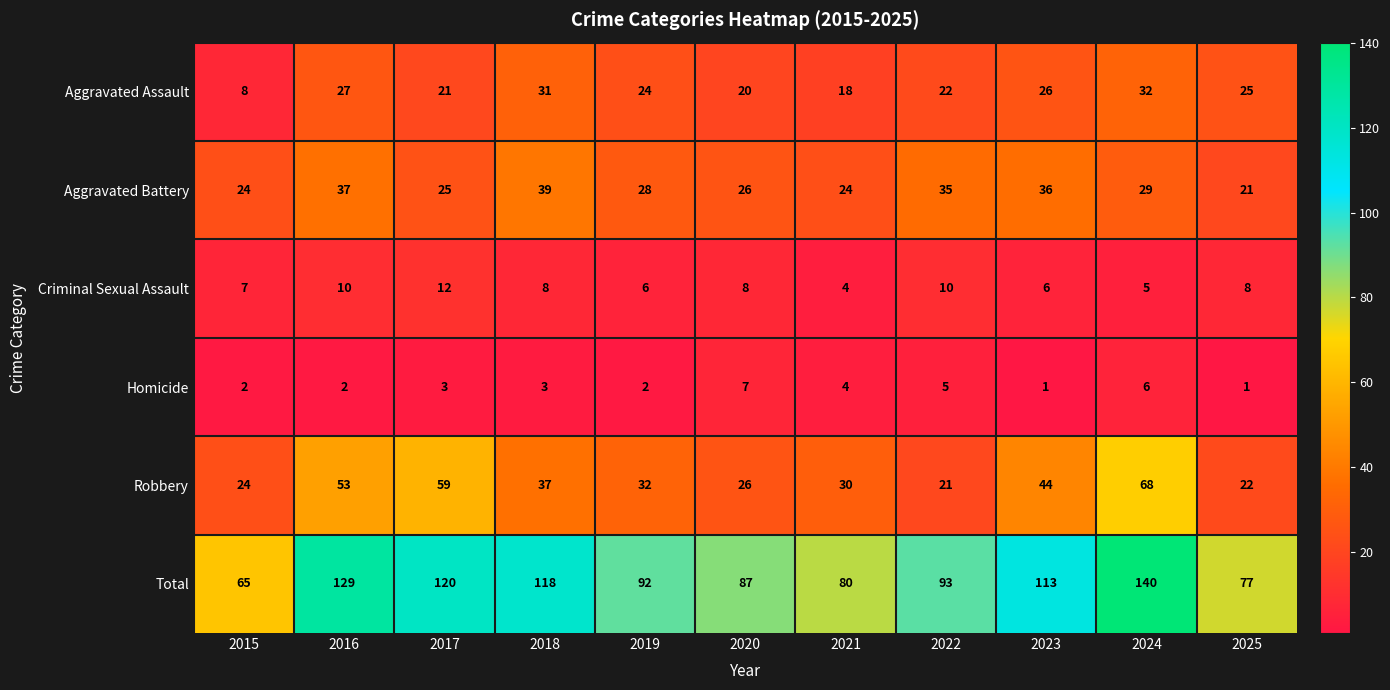

Between 2020 and 2022, which series saw the biggest shift?

Aggravated Battery